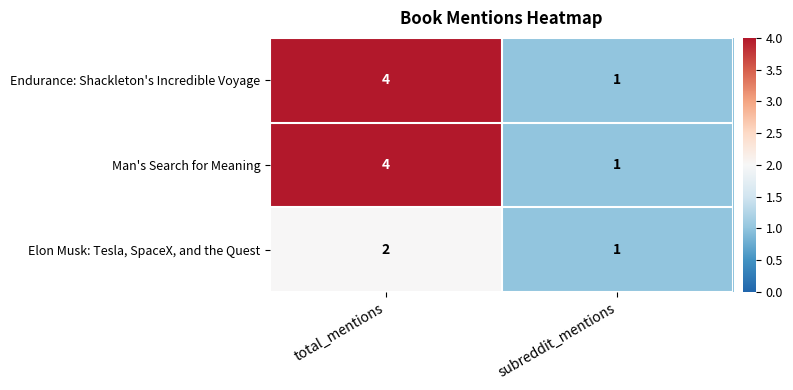

At which label is Elon Musk: Tesla, SpaceX, and the Quest closest to 1?

subreddit_mentions